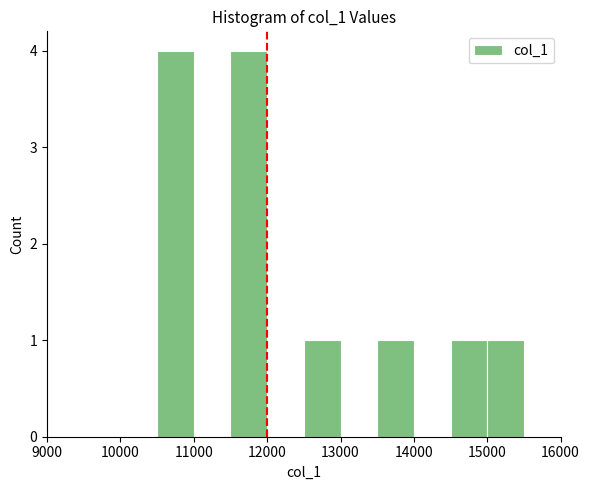

Reading left to right, list every bar in this chart as the range it spans on the x-axis followed by its height. The values are not printed on the chart, so give them approximately, as read against the axis.

10500 to 11000: 4
11000 to 11500: 0
11500 to 12000: 4
12000 to 12500: 0
12500 to 13000: 1
13000 to 13500: 0
13500 to 14000: 1
14000 to 14500: 0
14500 to 15000: 1
15000 to 15500: 1